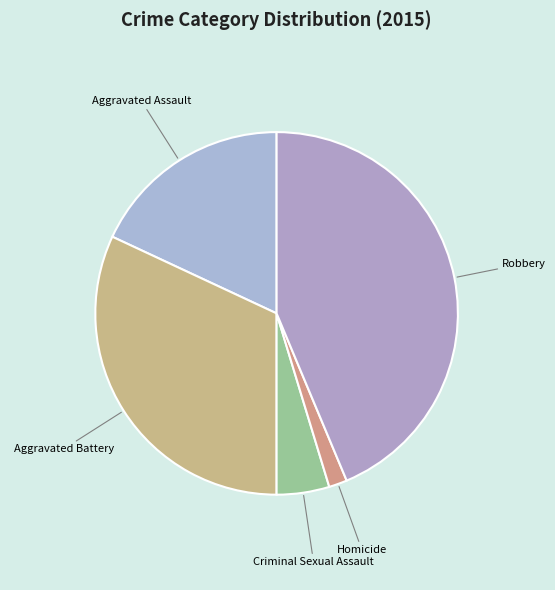

How many slices are in this pie chart?

5